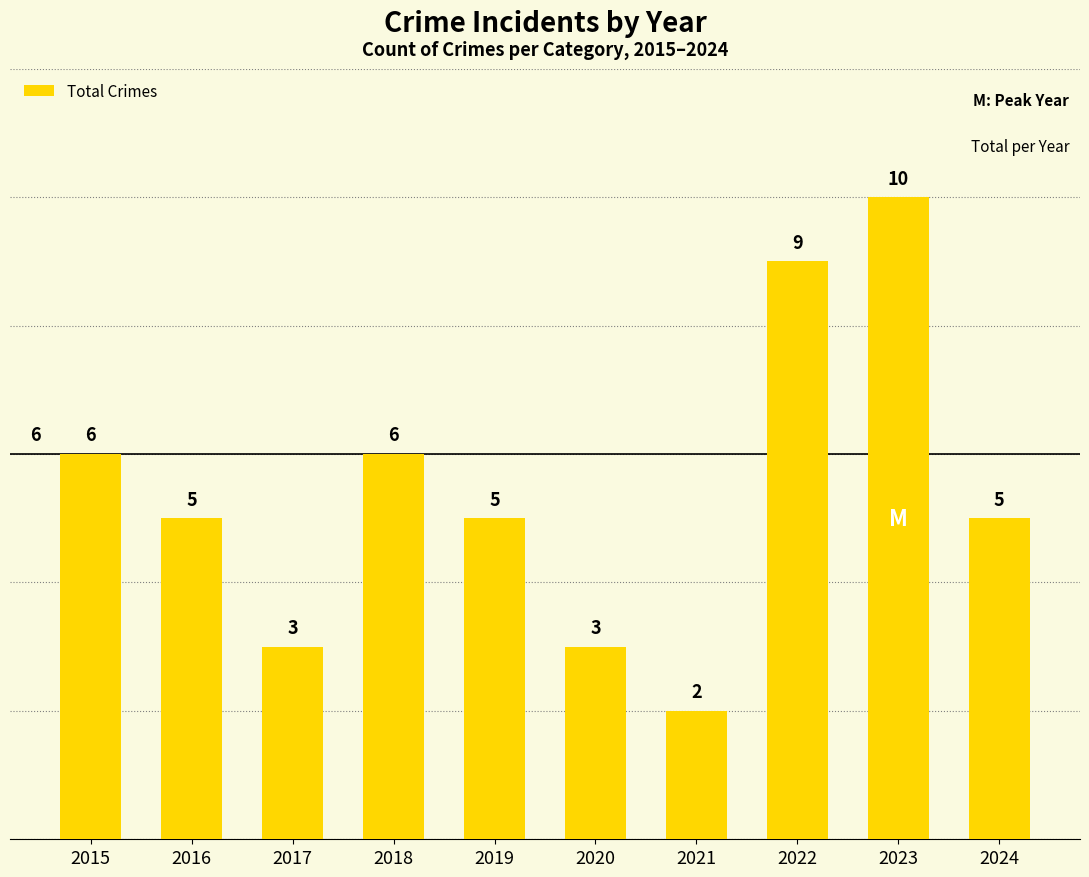

How many bars are there in total?

10